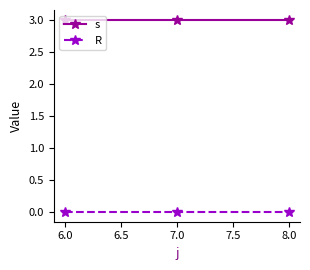

List the series in order of their overall mean, lowest first.

R, s